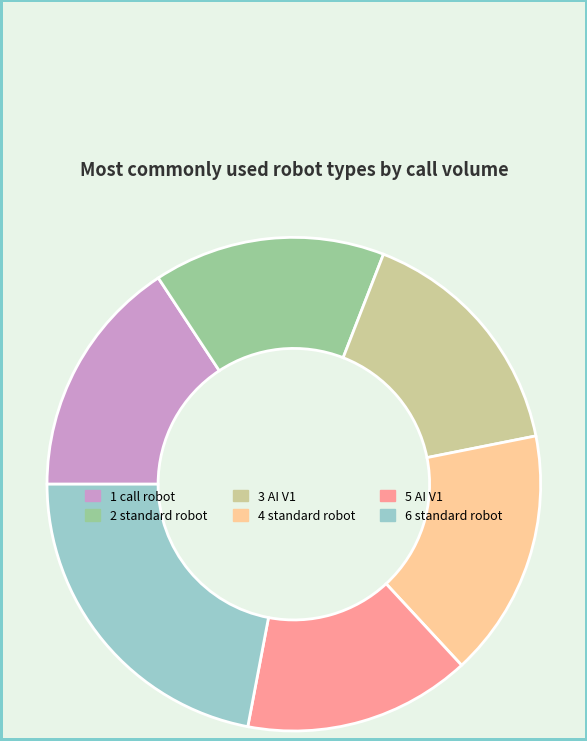

Is it true that 1 call robot is 3% of the pie?

False